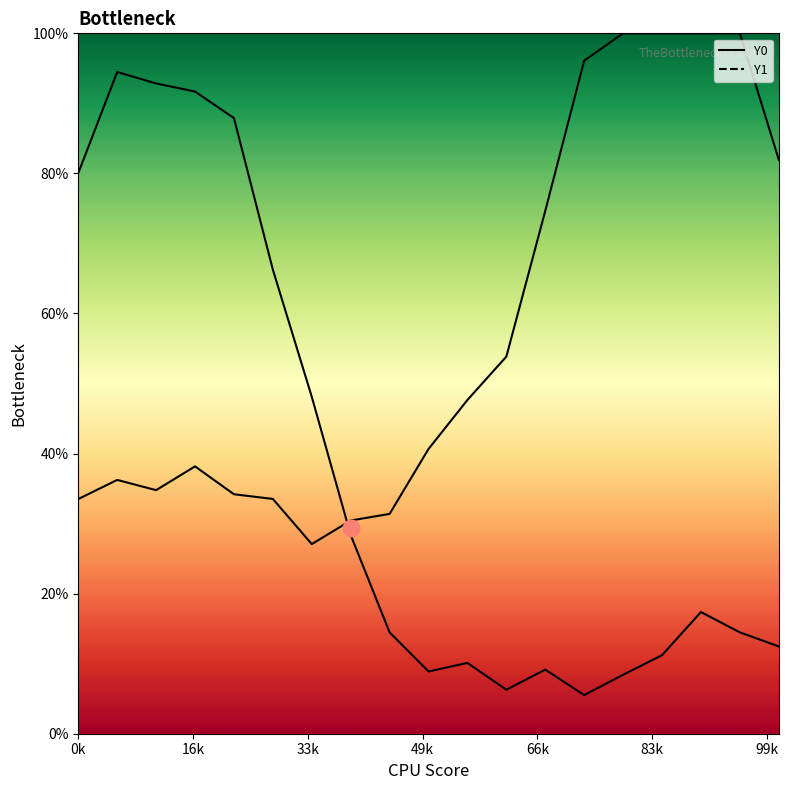

At 2.0339, list the series in order from smallest to largest.

Y1, Y0